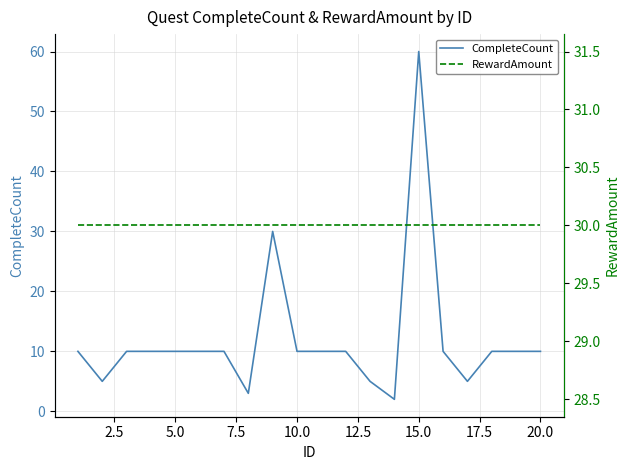

In CompleteCount, how many points are higher than both neighbors (excluding endpoints)?

2